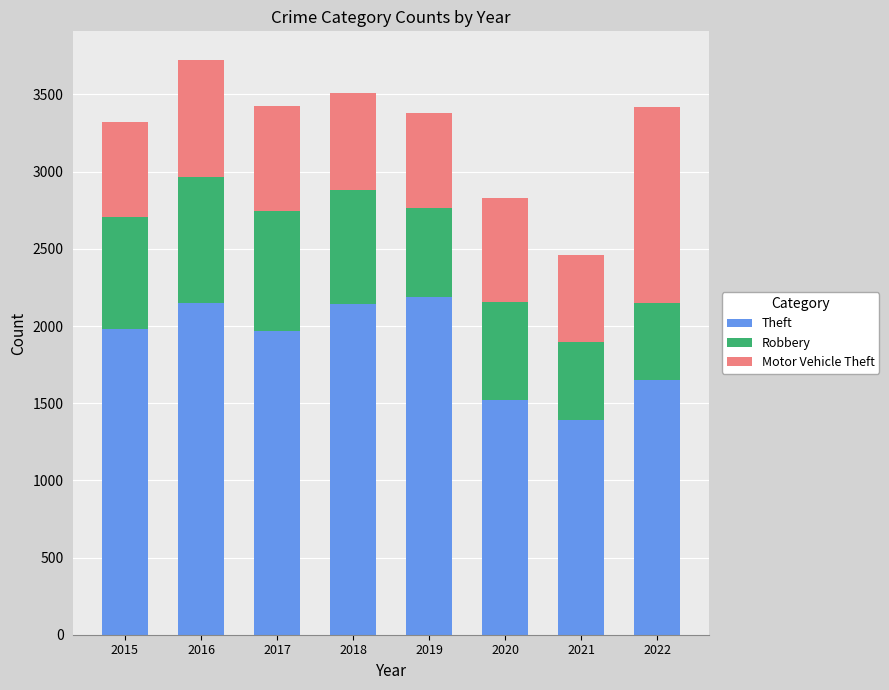

How many distinct data groups are displayed?

3